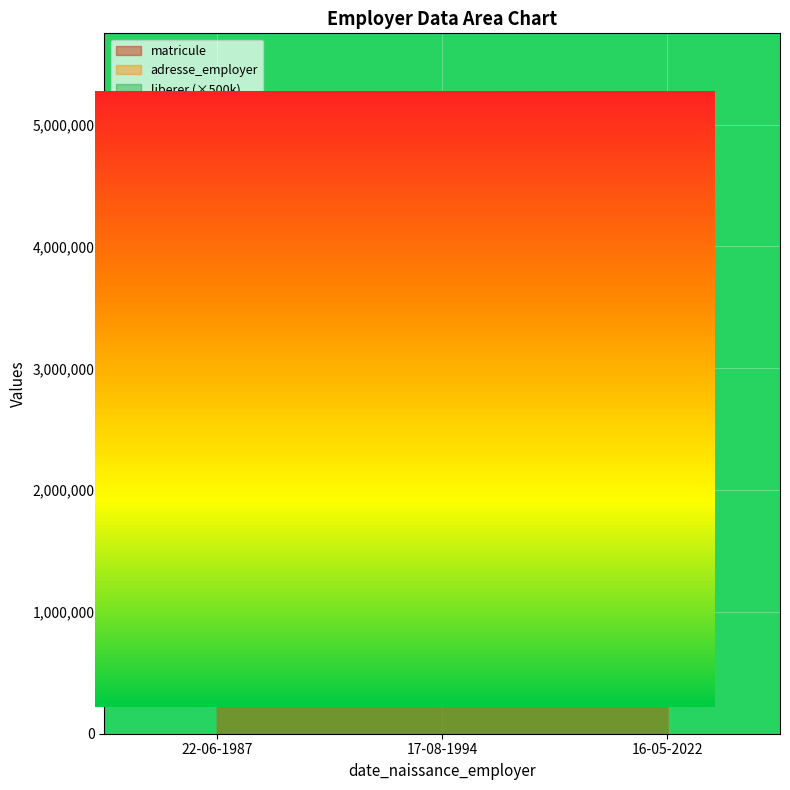

Does the chart display data point markers on the line(s)?

No